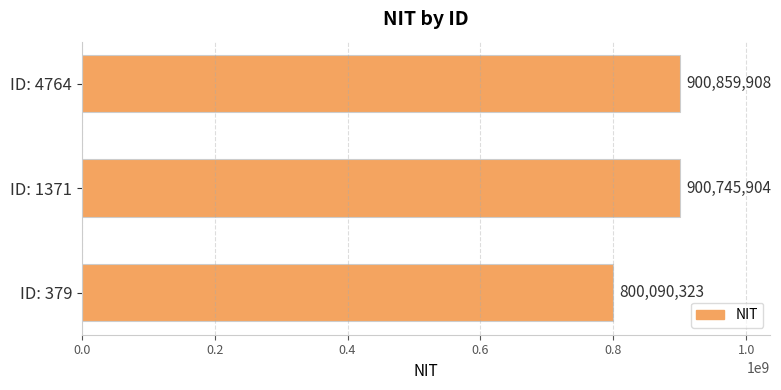

List the labels in order of value, largest first.

ID: 4764, ID: 1371, ID: 379